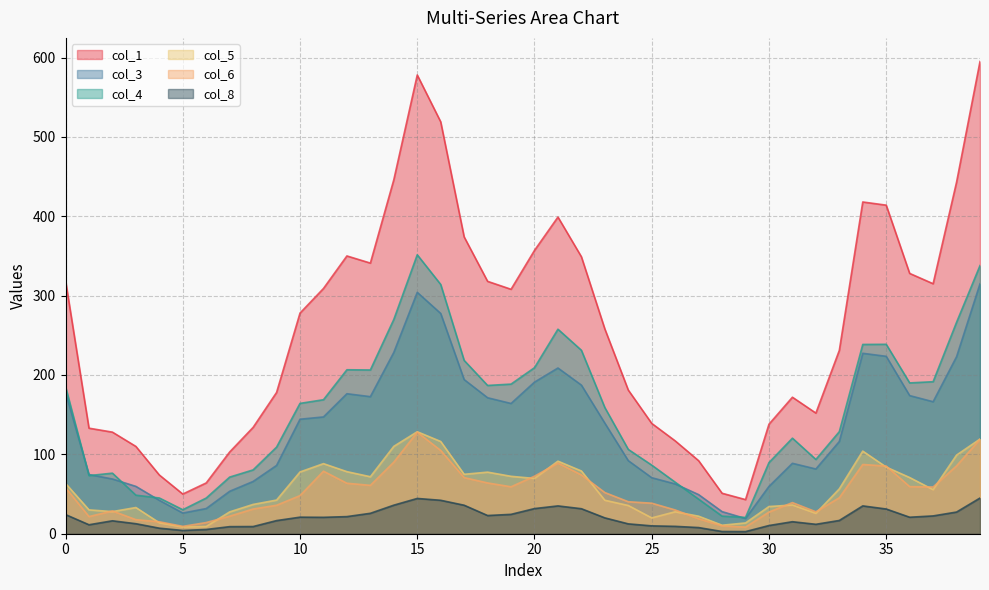

How many interior local peaks does the col_1 series have?

5